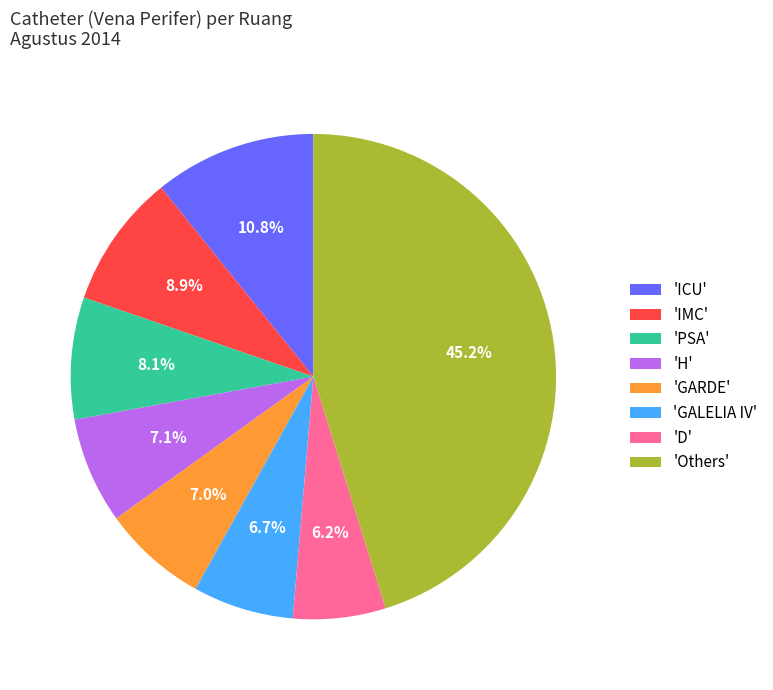

How many slices are in this pie chart?

8